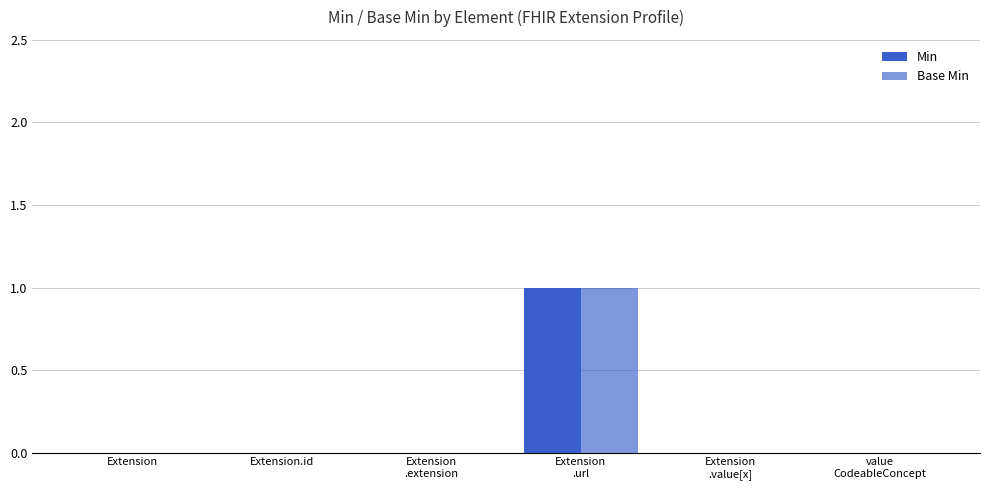

How many categories are shown in the chart?

6